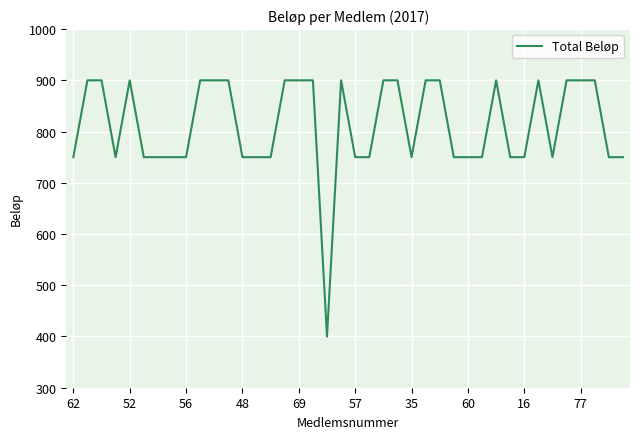

What is the greatest value displayed?

900